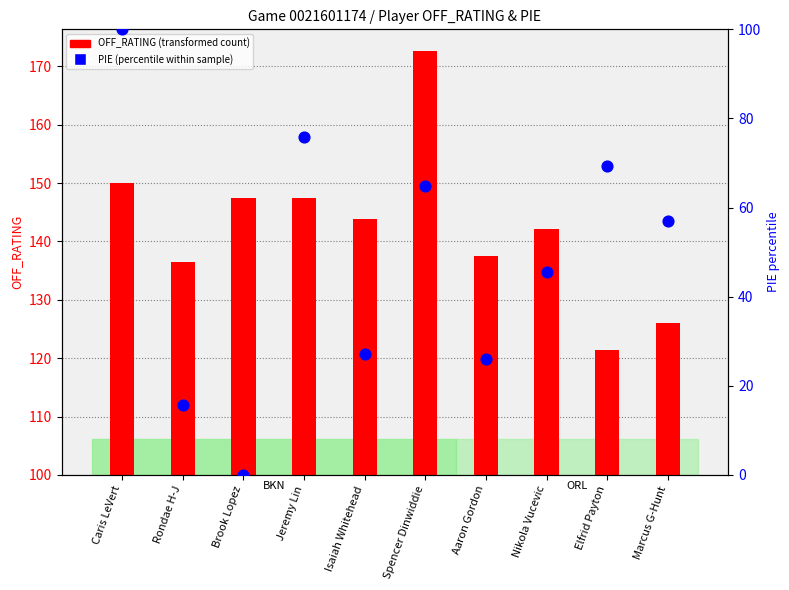

At which category is the sum across all series the highest?

Caris LeVert